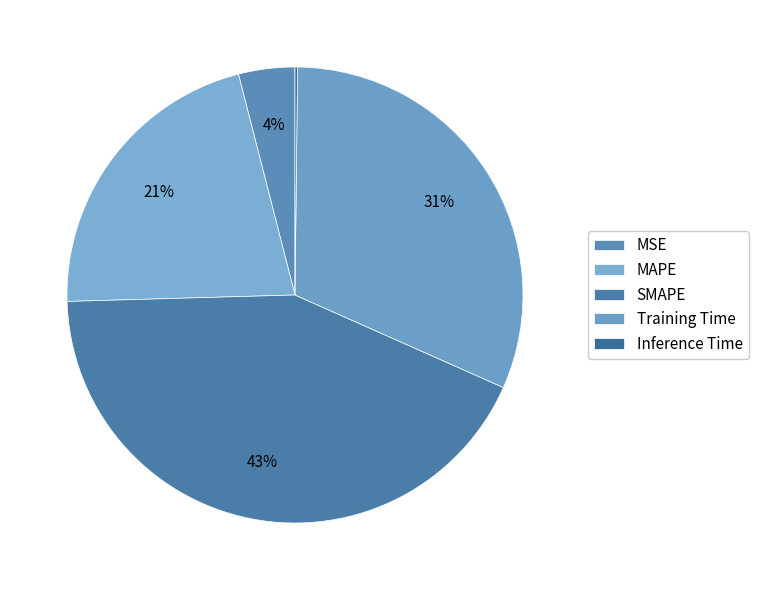

Which slice is the smallest?

Inference Time